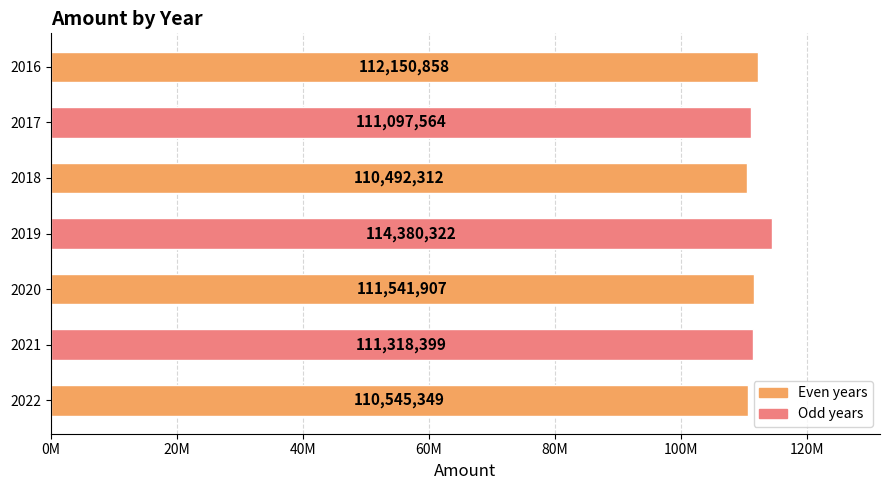

Are the bars horizontal?

Yes